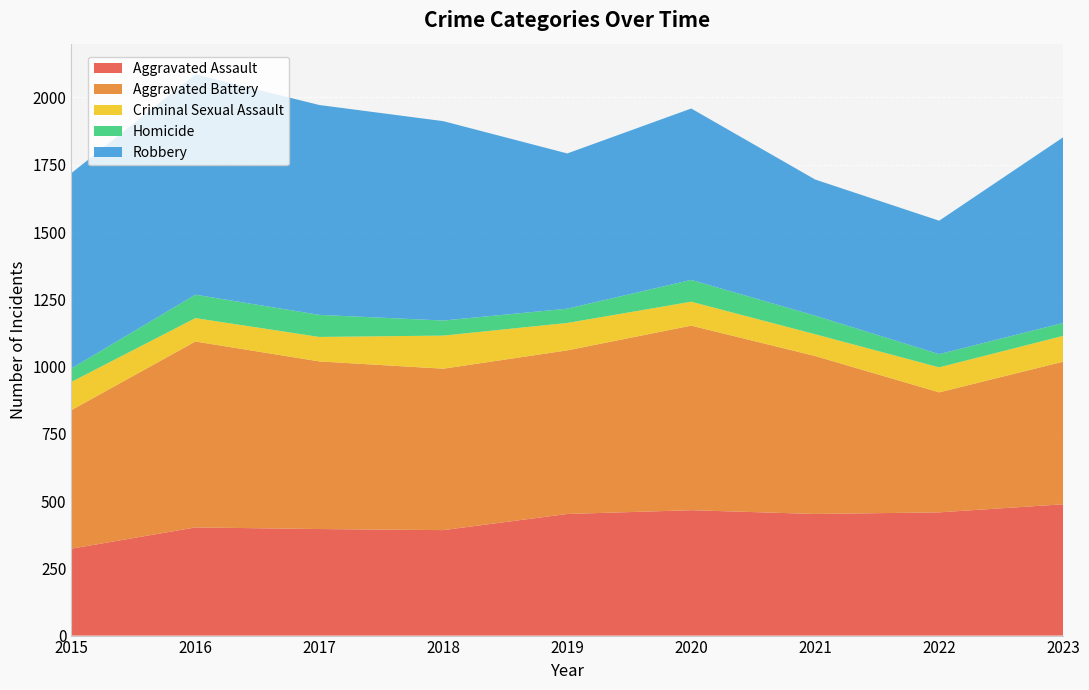

Reading right to left, what are all the values shown in this chart?

Aggravated Assault: 488	458	452	466	452	392	396	402	323
Aggravated Battery: 530	446	587	686	608	600	623	691	515
Criminal Sexual Assault: 96	93	81	89	102	123	91	87	105
Homicide: 48	49	69	81	53	56	82	87	50
Robbery: 690	496	506	637	577	741	780	819	726